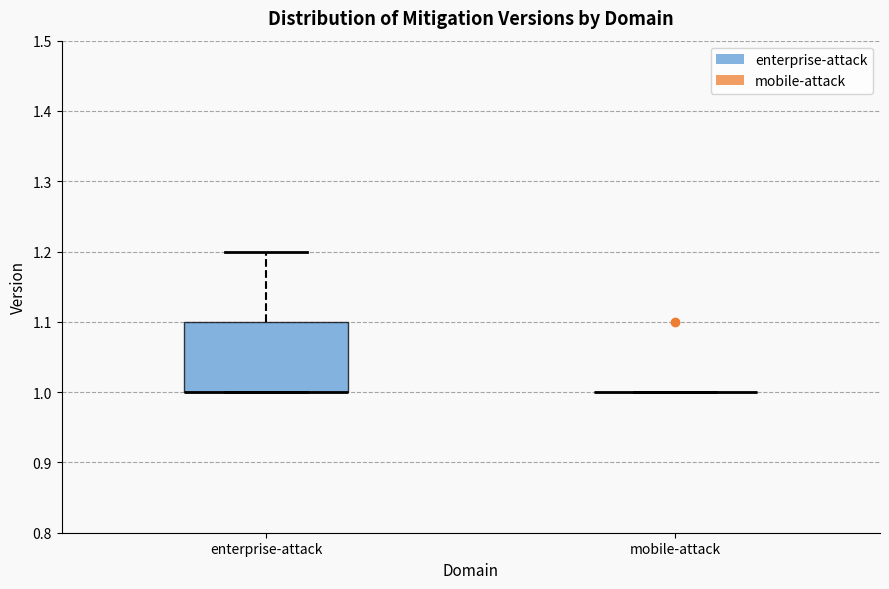

Which box is the tallest, from its lower edge to its upper edge?

enterprise-attack